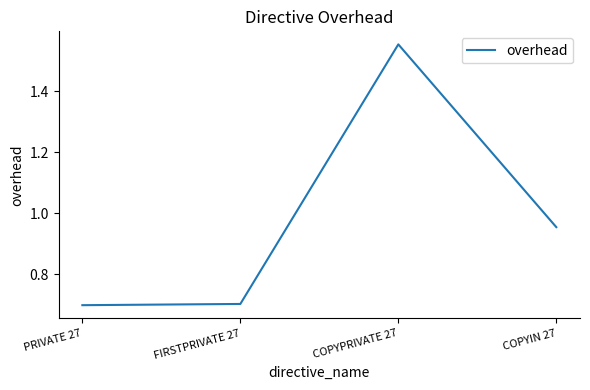

What is the difference between the values at COPYIN 27 and PRIVATE 27?

0.3